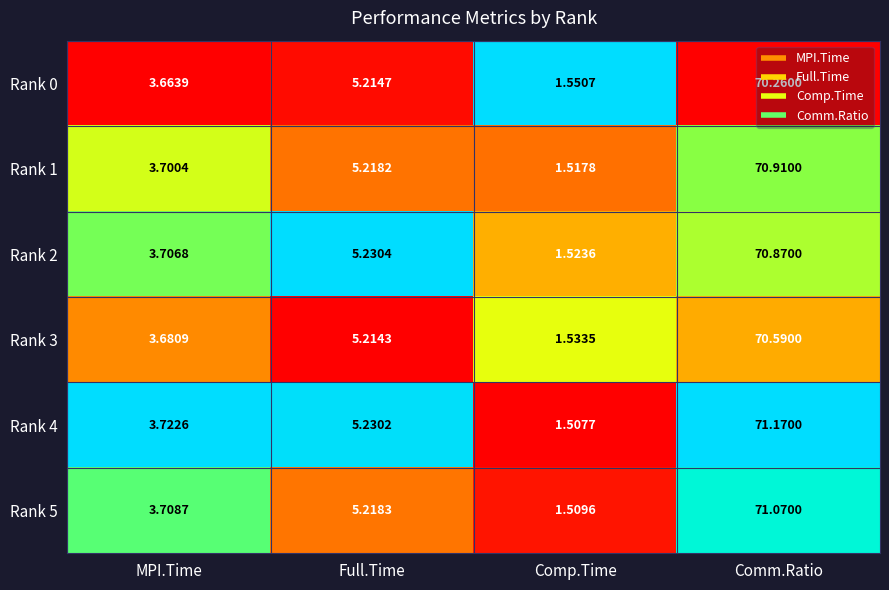

At which category does the chart reach its minimum across all series?

Comp.Time